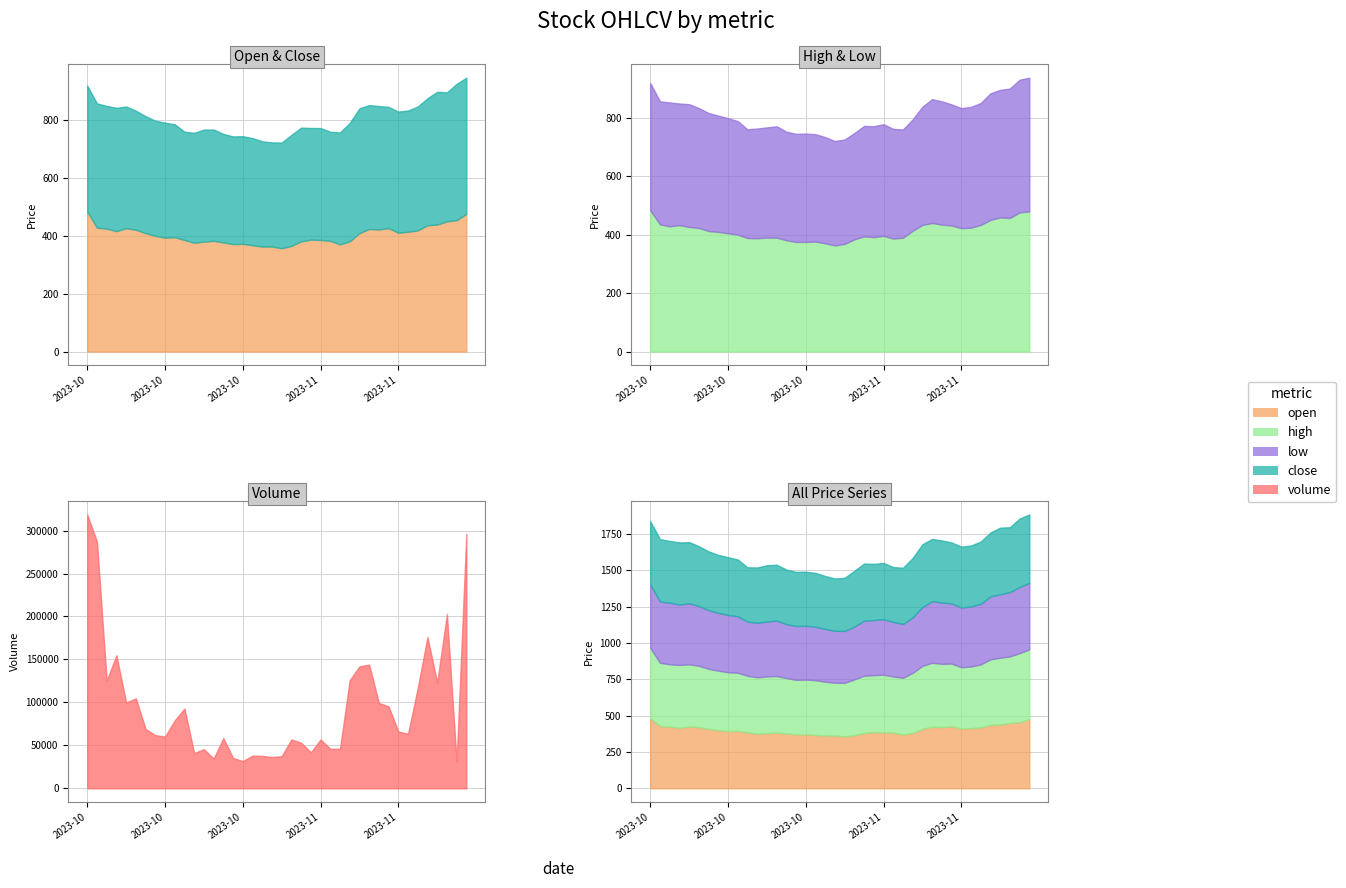

What is the label of the 8th point from the left?

2023-10-10